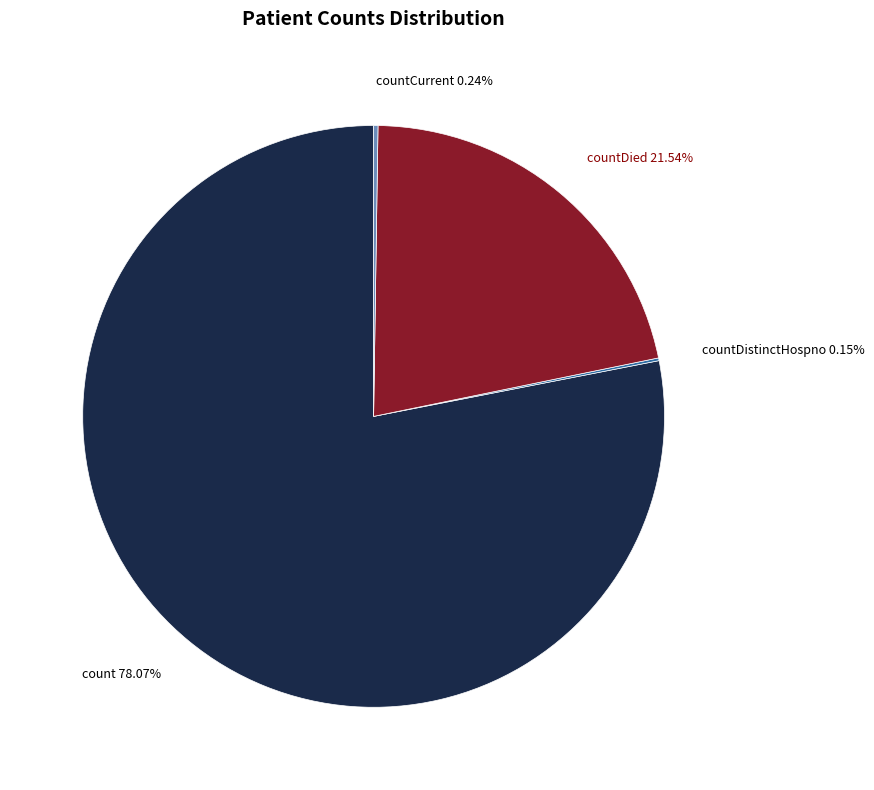

What is the largest slice in the pie chart?

count